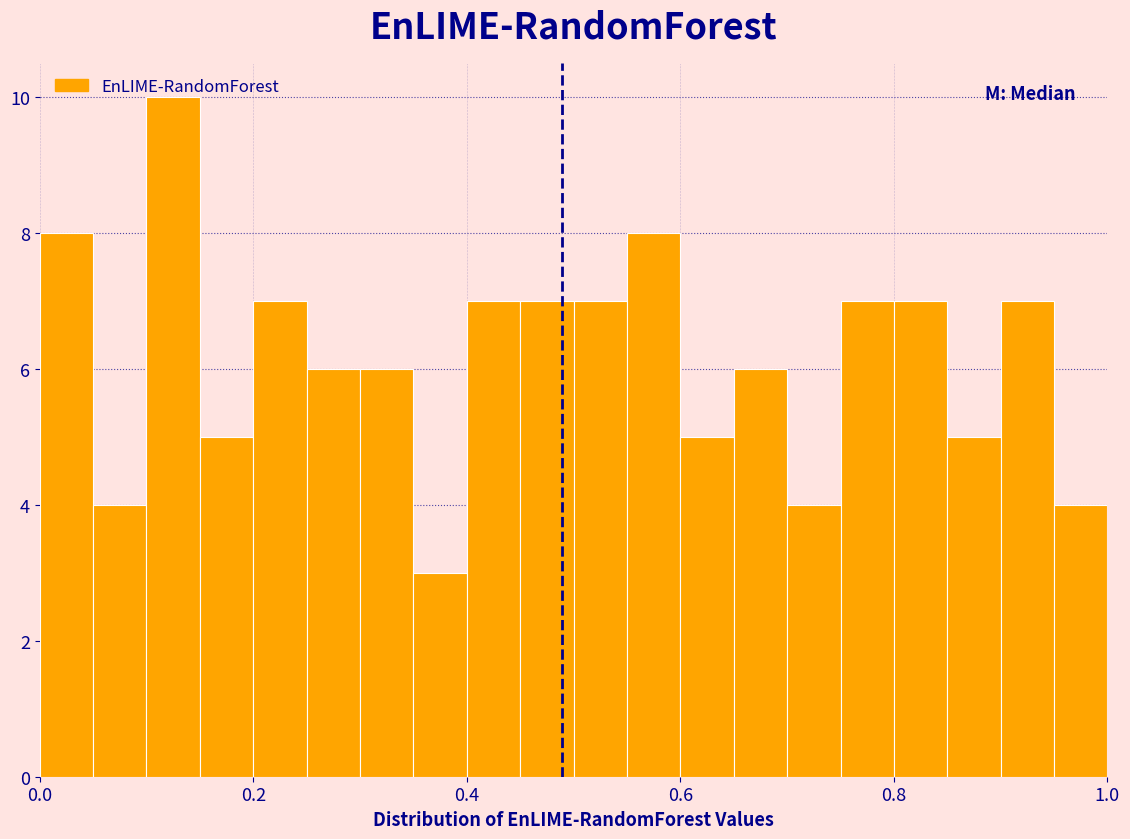

Around what value on the x-axis is the tallest bar? Give the approximate position of its centre, as read against the axis.

0.12